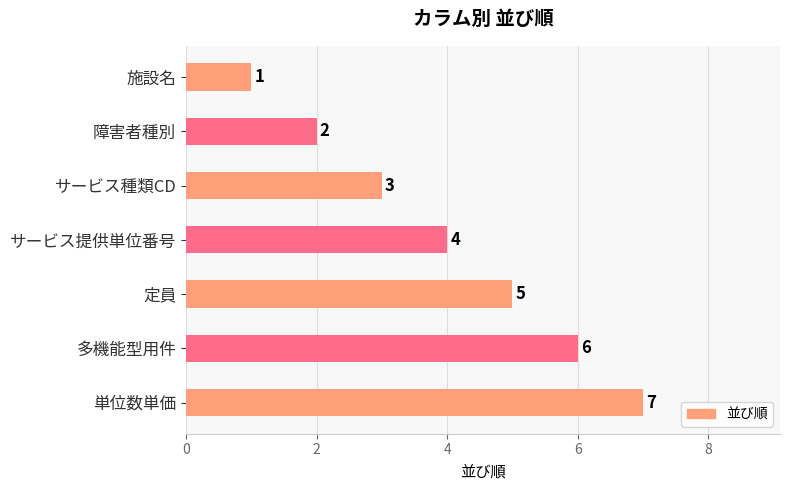

Which has a higher value, サービス種類CD or 施設名?

サービス種類CD